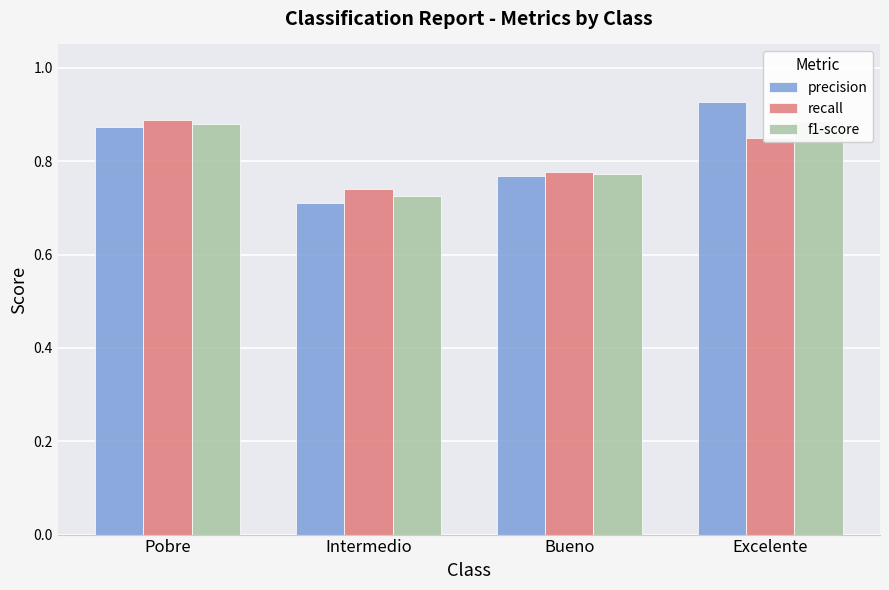

At how many categories does at least one series exceed 0?

4